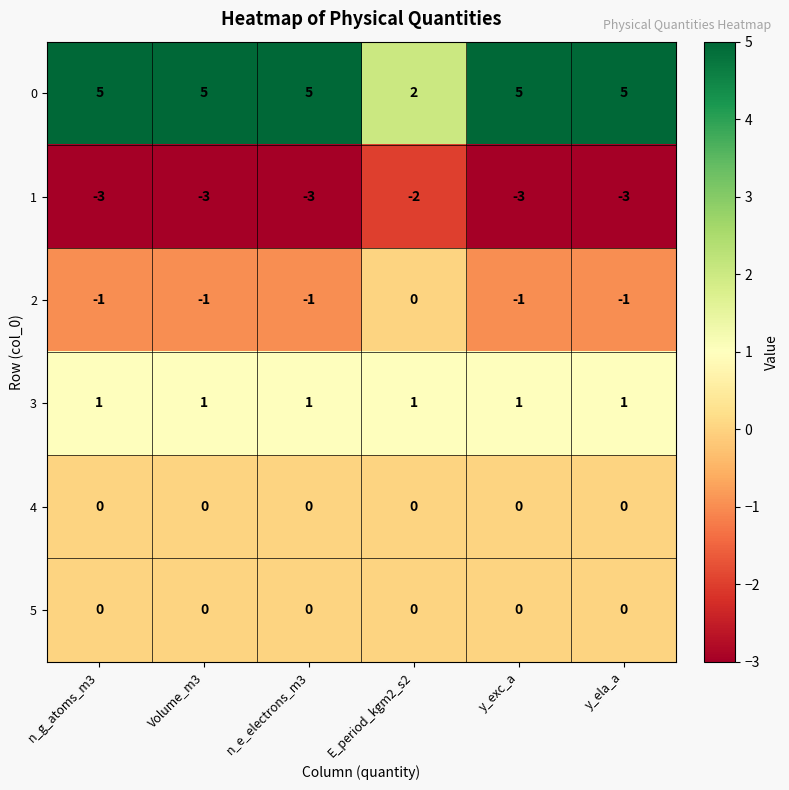

Between n_g_atoms_m3 and E_period_kgm2_s2, which series saw the biggest shift?

0